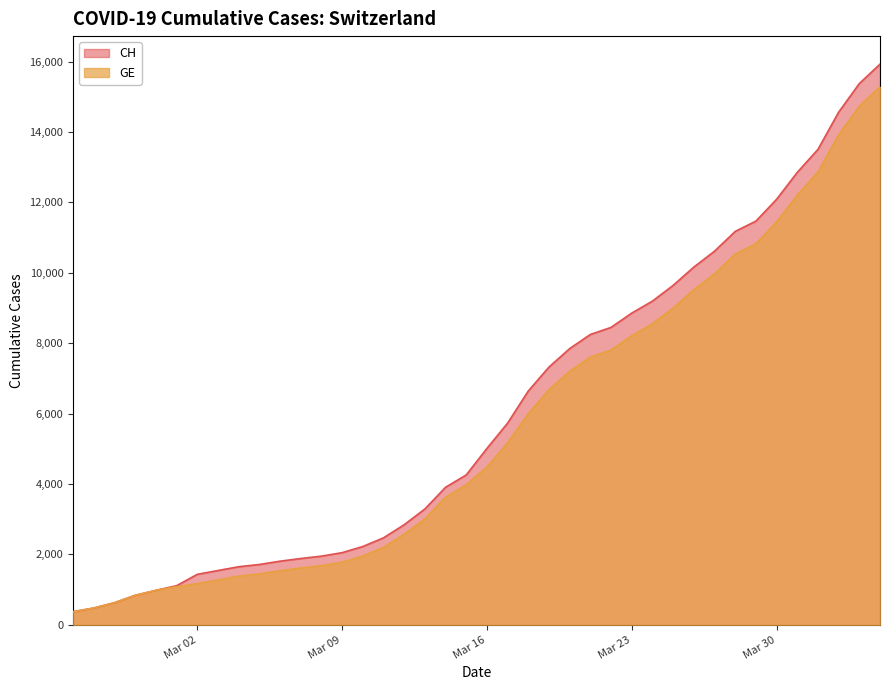

Reading right to left, what are all the values shown in this chart?

CH: 15926	15375	14561	13505	12852	12086	11467	11175	10613	10162	9642	9196	8855	8449	8249	7847	7323	6644	5731	5012	4259	3908	3291	2845	2472	2226	2051	1952	1885	1809	1715	1652	1544	1436	1113	981	840	630	479	375
GE: 15284	14733	13919	12863	12210	11444	10825	10533	9971	9520	9000	8554	8213	7807	7607	7205	6681	6002	5174	4485	3978	3627	3010	2574	2201	1955	1780	1681	1614	1538	1447	1384	1278	1171	1083	981	840	630	479	375